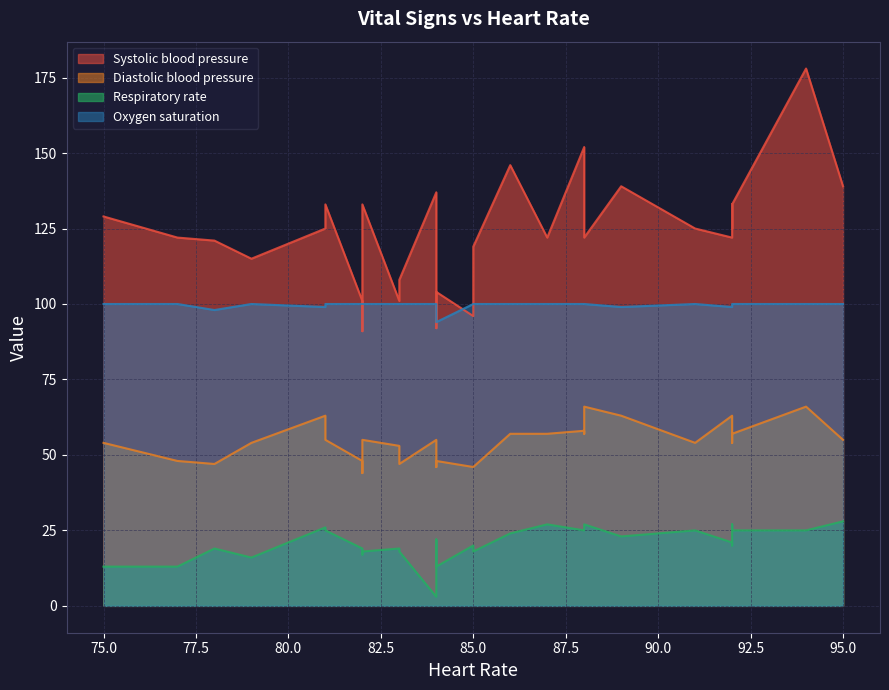

Between 84 and 82, which series saw the biggest shift?

Respiratory rate